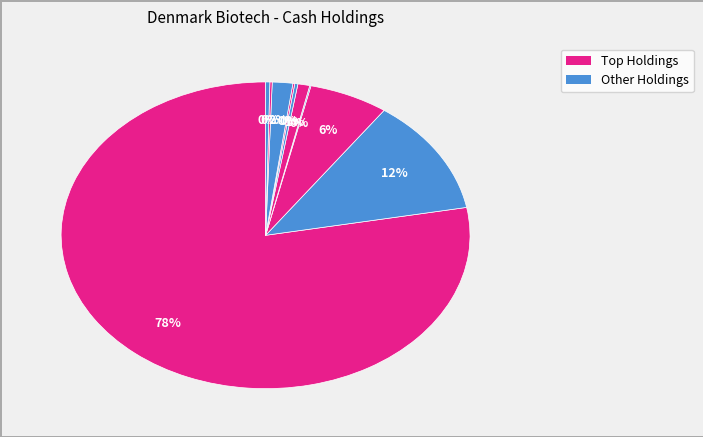

Is there any slice that represents more than half of the pie?

Yes